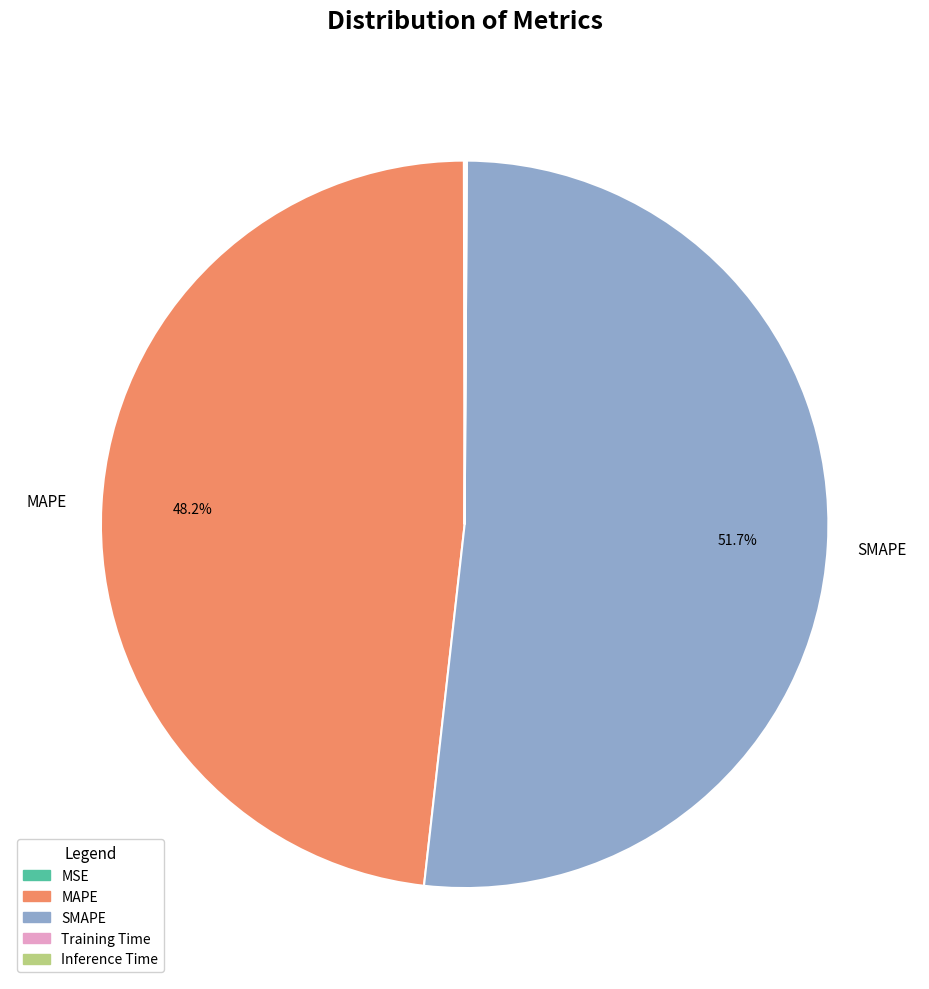

Which slice represents more than half of the pie?

SMAPE